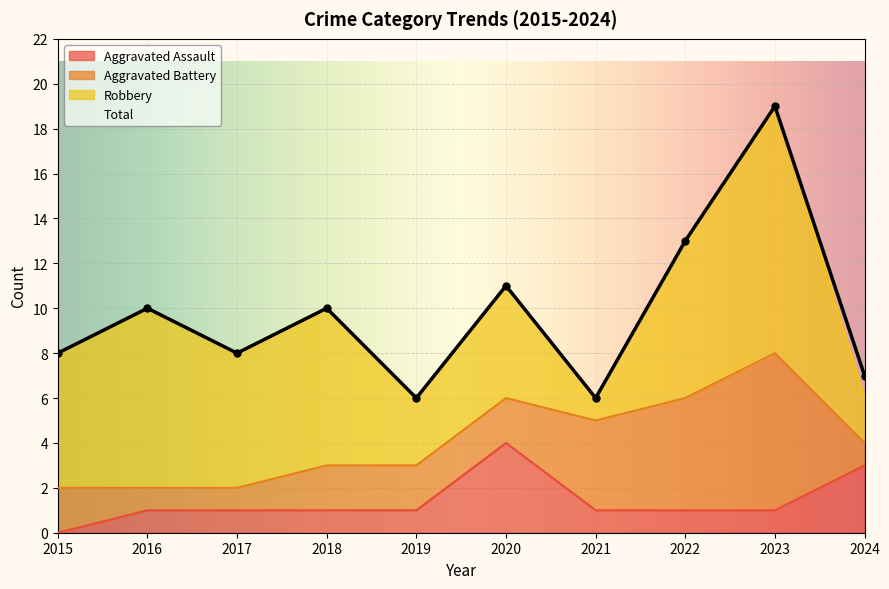

The value of Total at 2020 is 11. True or false?

True